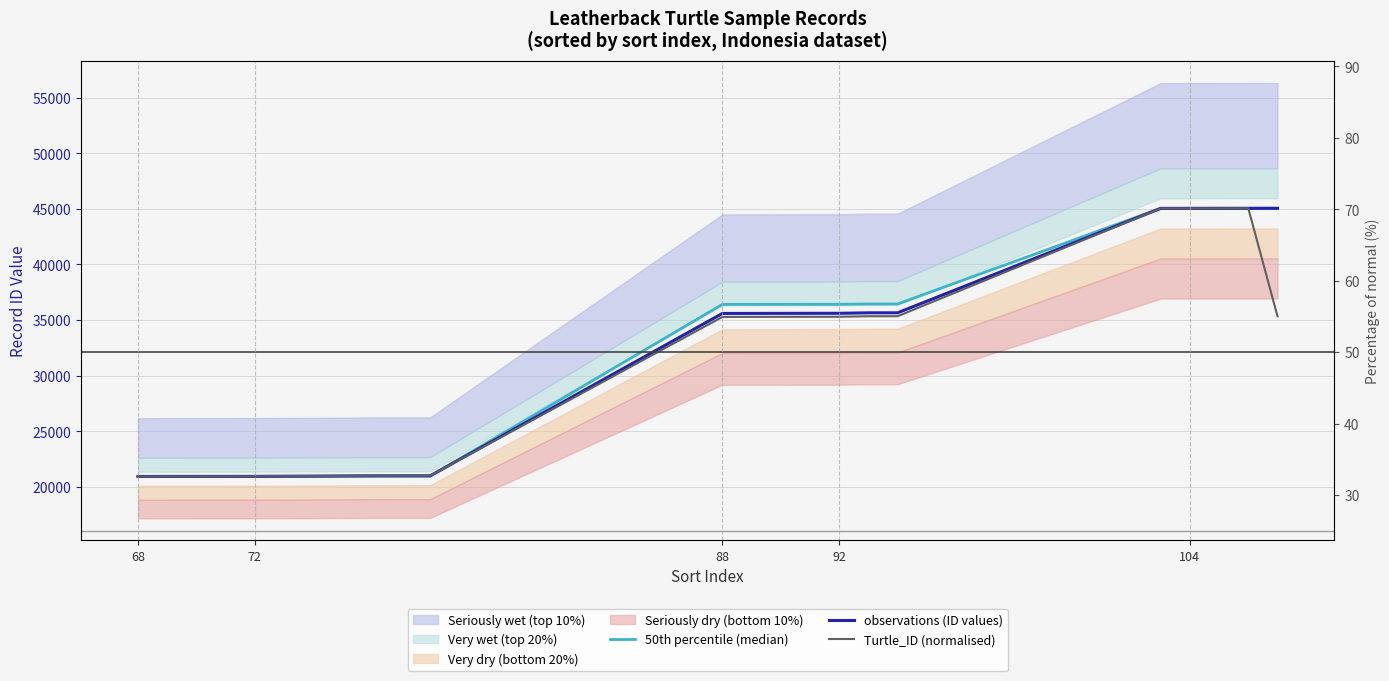

Rank the series by their maximum value, from lowest to highest.

50th percentile (median), observations (ID values), Turtle_ID (normalised)